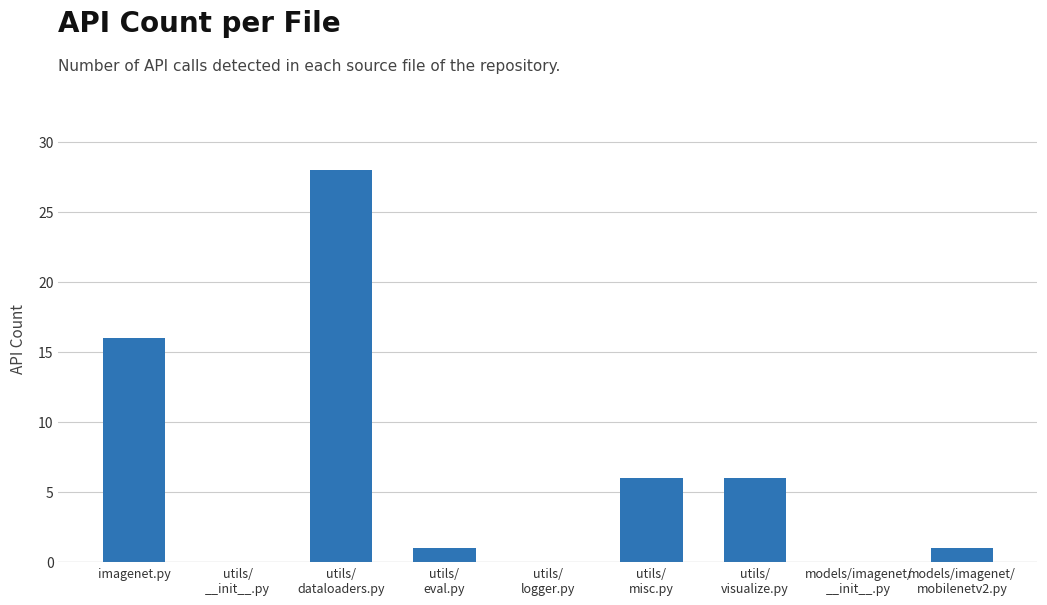

What is the average value?

6